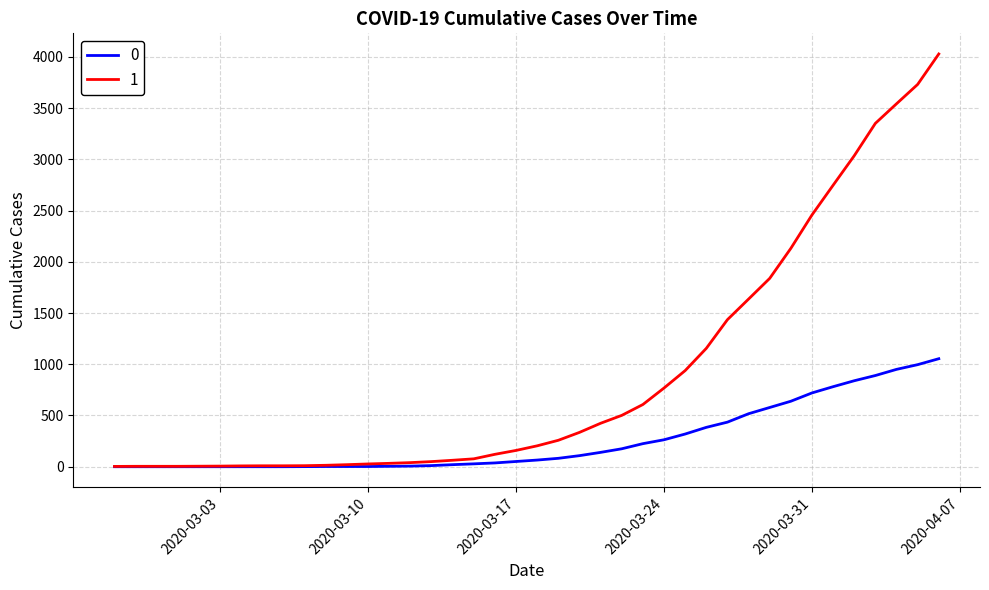

Rank the series by their average value, from lowest to highest.

0, 1